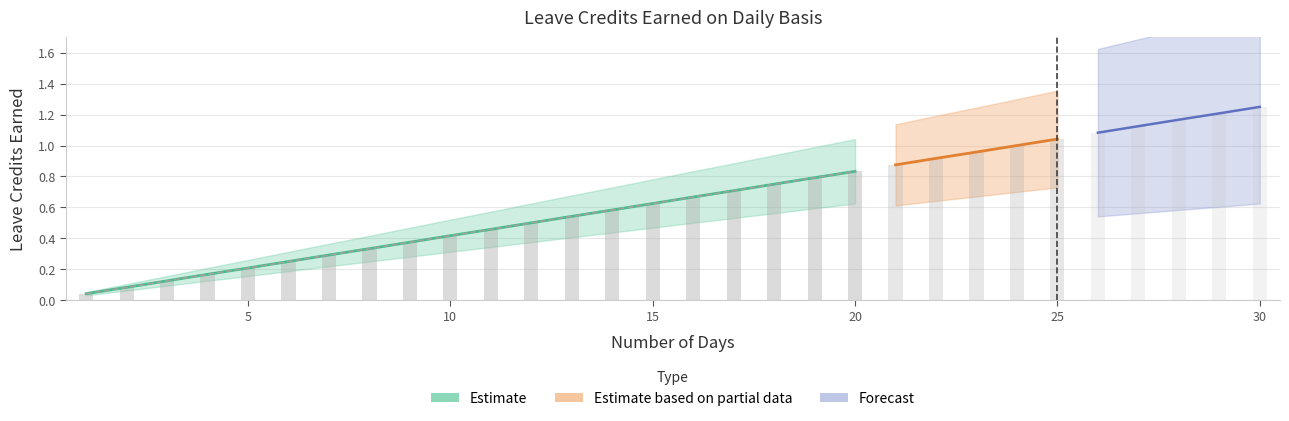

Which category has the highest value across all series?

30